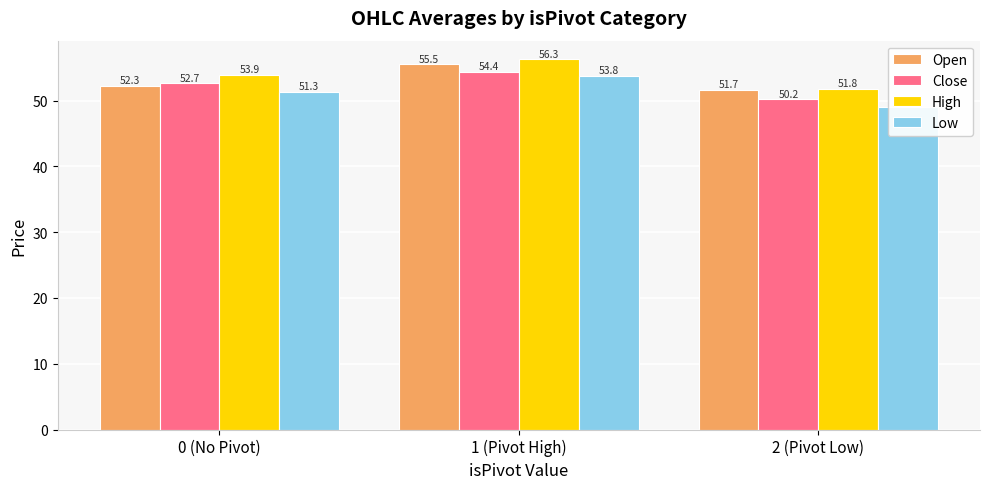

Rank the categories by High value from lowest to highest.

2 (Pivot Low), 0 (No Pivot), 1 (Pivot High)